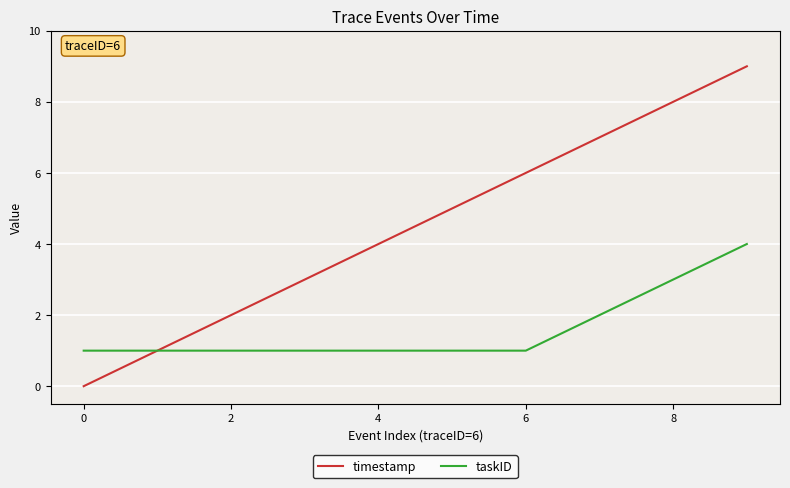

Rank the series by their average value, from lowest to highest.

taskID, timestamp